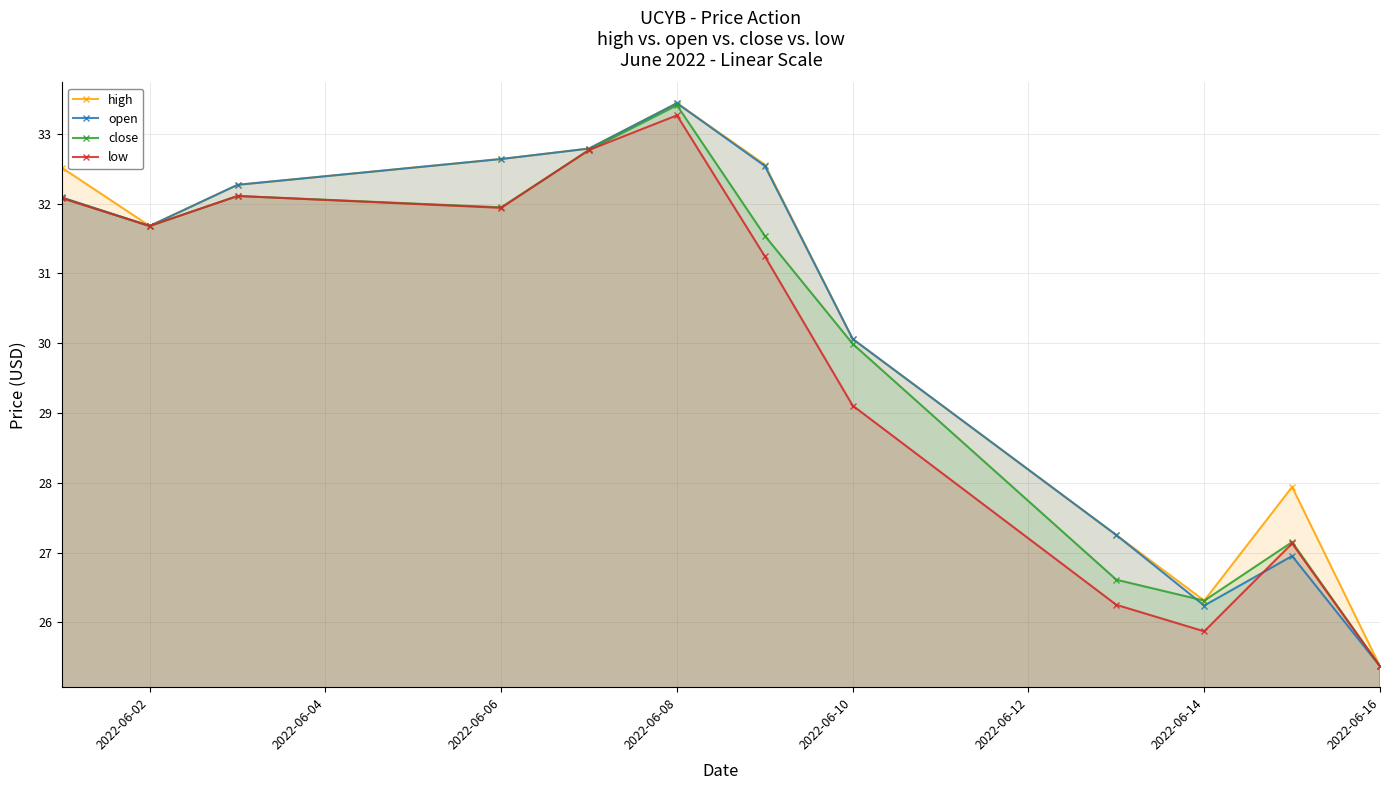

List the series in order of their overall mean, highest first.

high, open, close, low